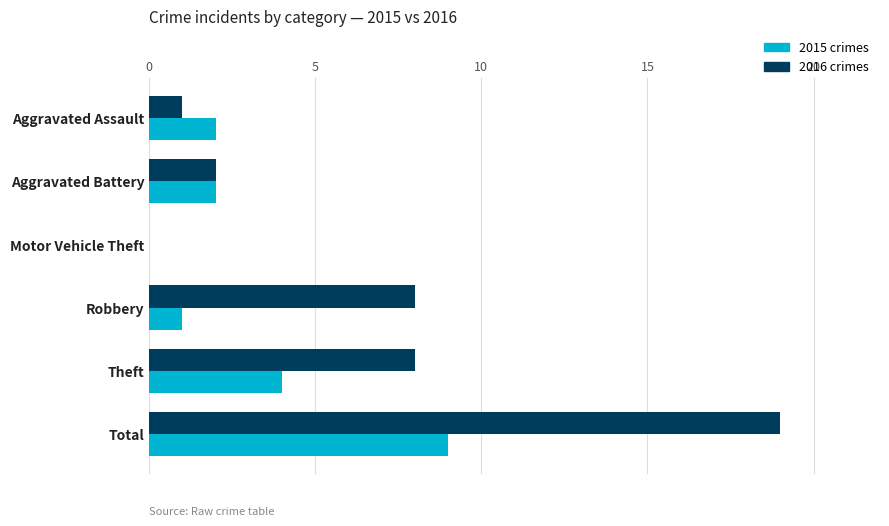

Which series has the largest total across all categories?

2016 crimes